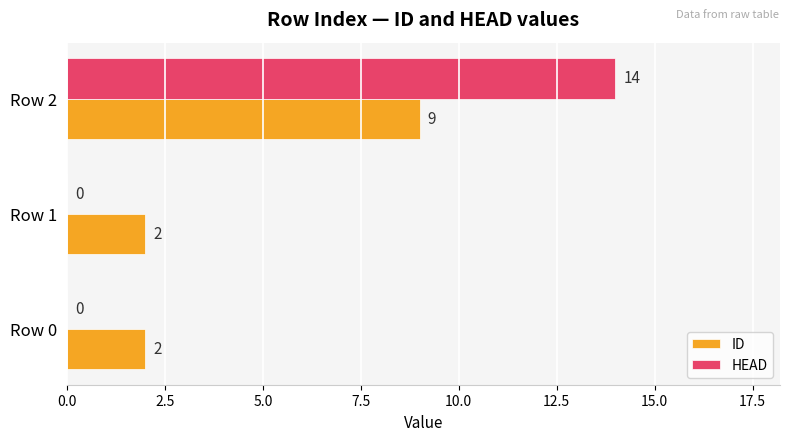

What is the highest value of the HEAD series?

14